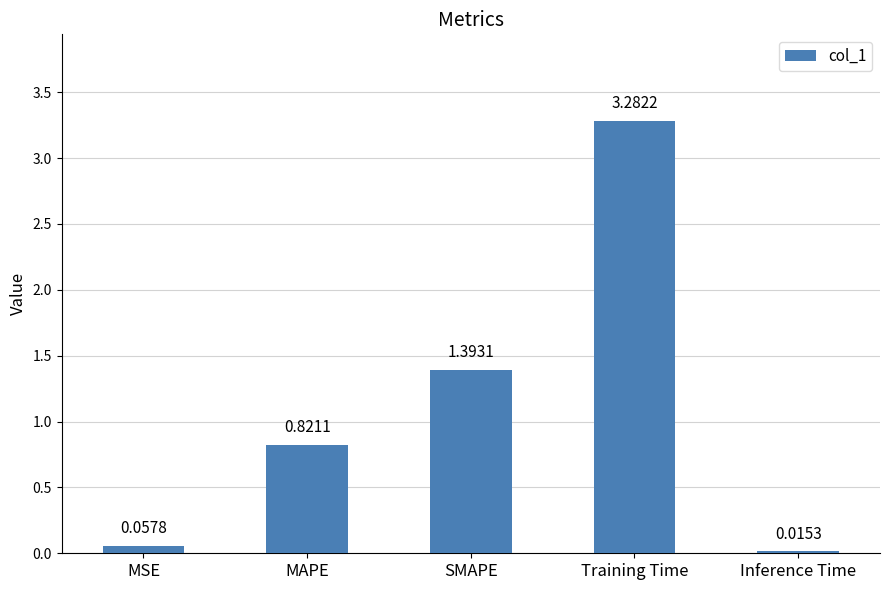

List the labels in order of value, largest first.

Training Time, SMAPE, MAPE, MSE, Inference Time